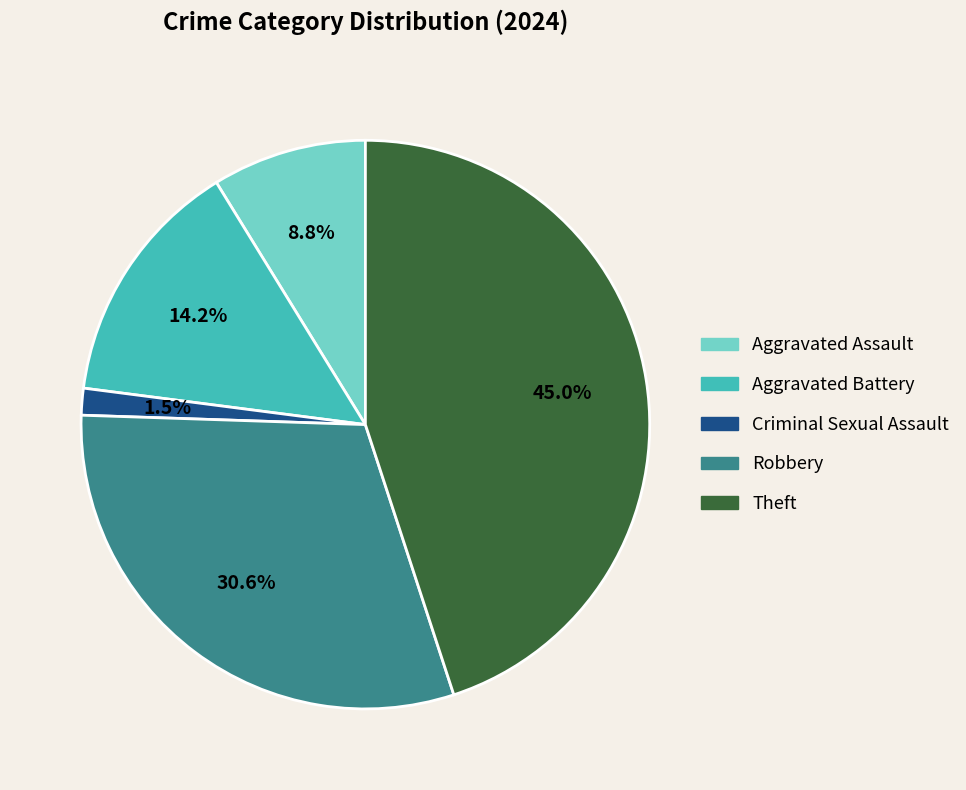

Is there any slice that represents more than half of the pie?

No